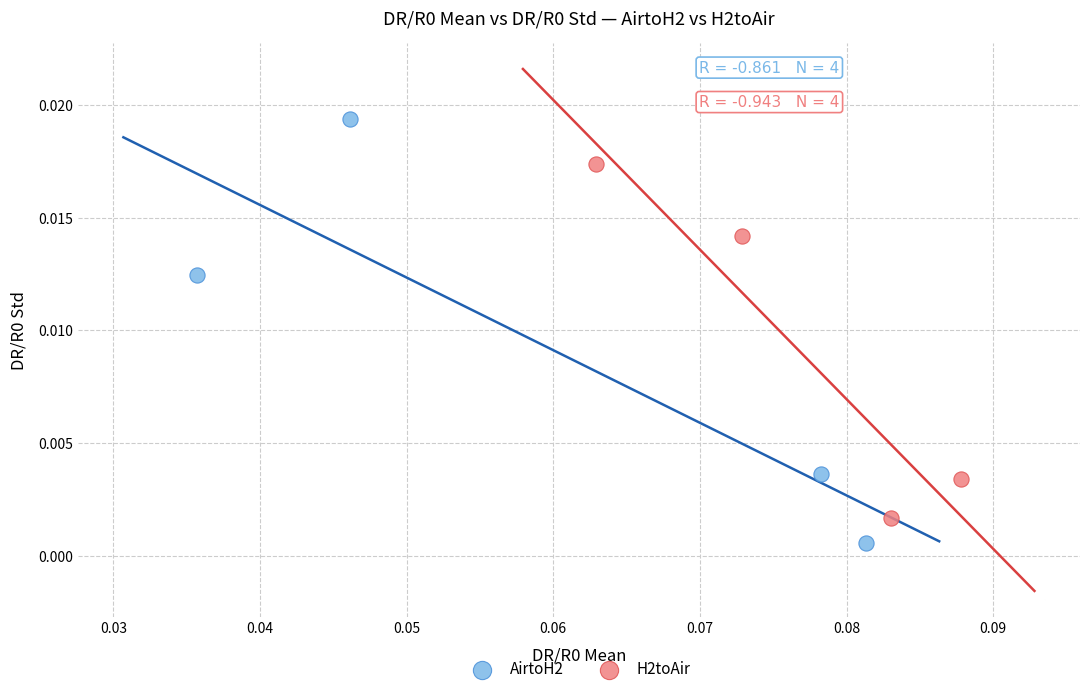

Which series reaches the minimum Y coordinate?

AirtoH2